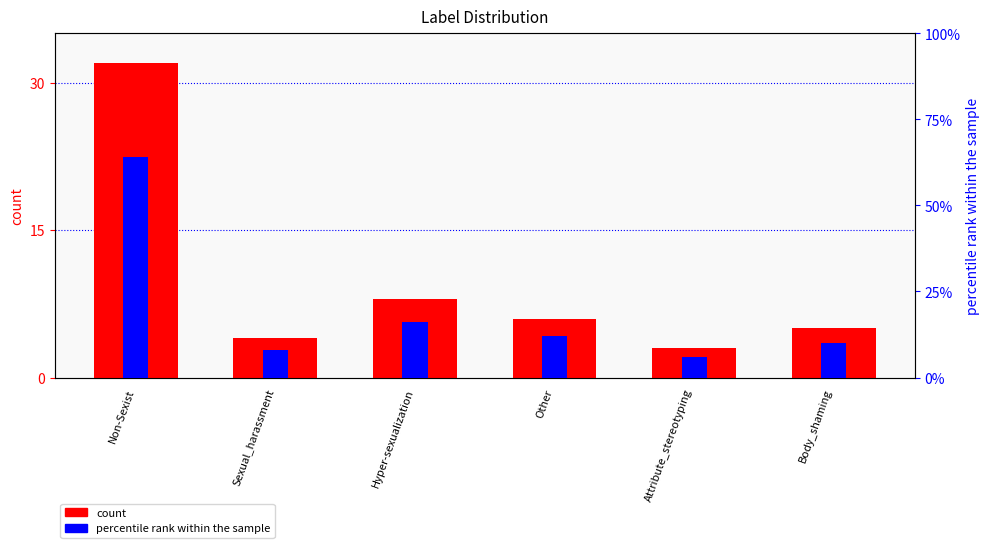

Does the chart contain stacked bars?

No